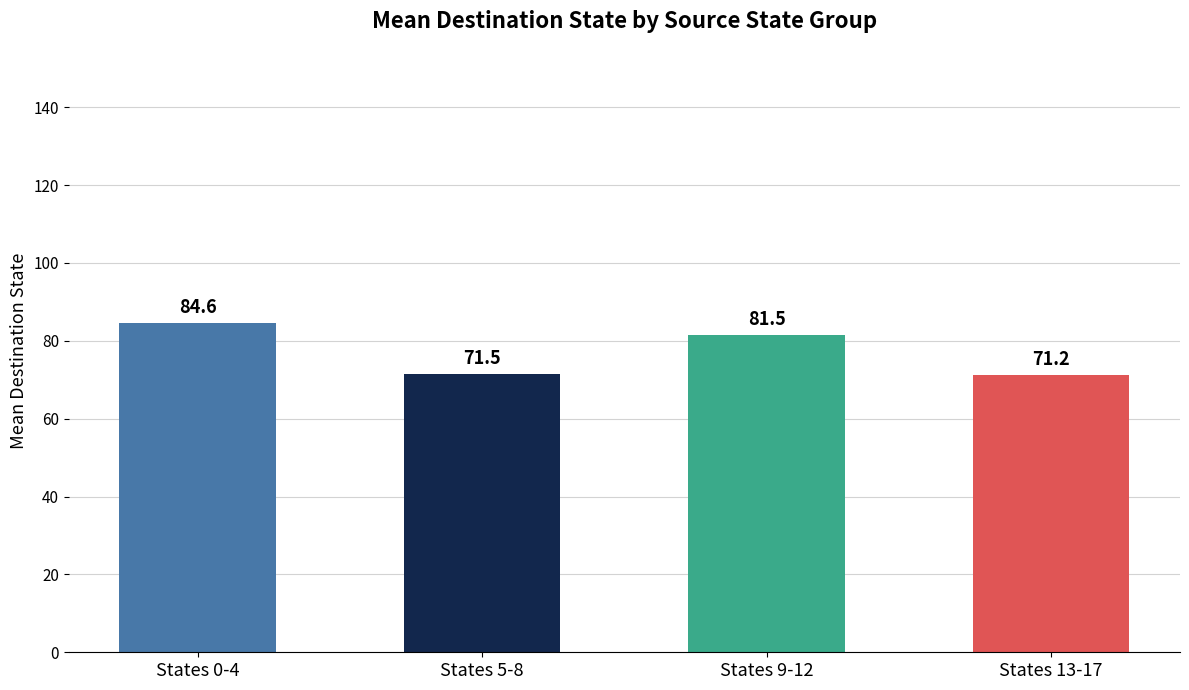

What is the label of the 2nd bar from the left?

States 5-8